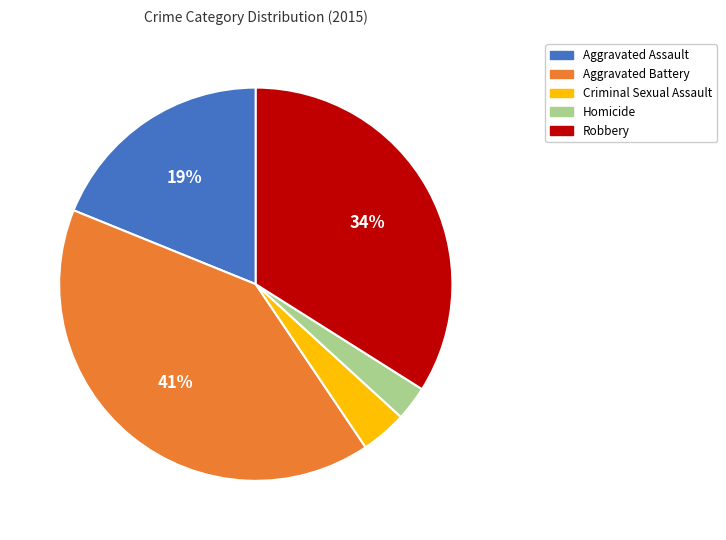

Rank the categories by value from highest to lowest.

Aggravated Battery, Robbery, Aggravated Assault, Criminal Sexual Assault, Homicide